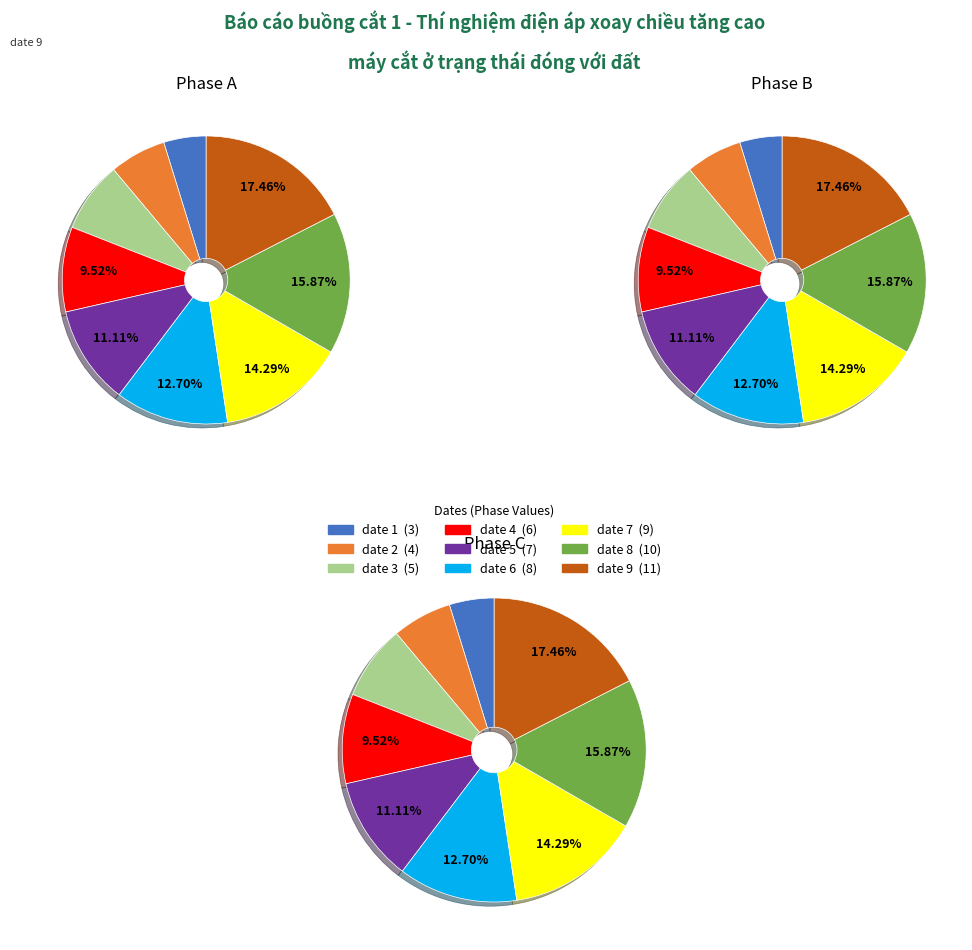

Which has a higher value, date 2 or date 8?

date 8